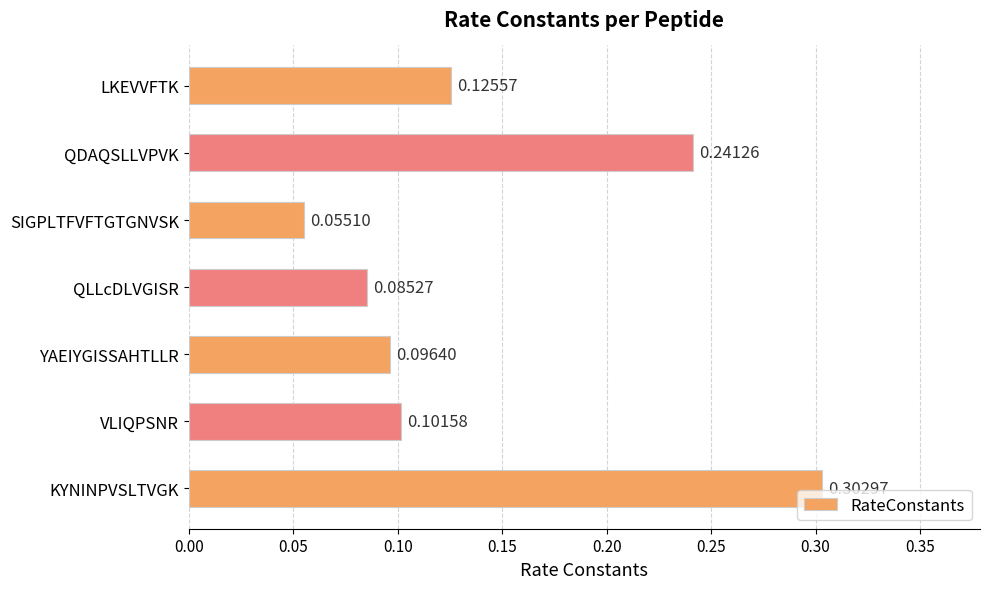

What is the label of the 5th bar from the bottom?

SIGPLTFVFTGTGNVSK